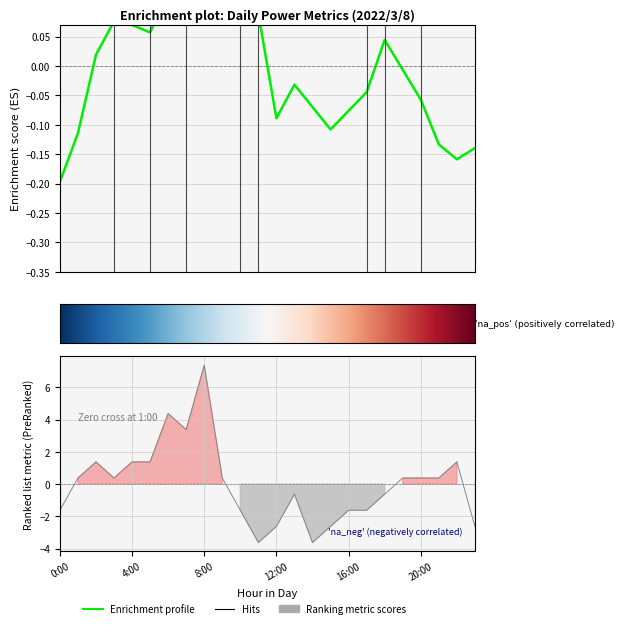

True or false: Actual(kW) has a value of -0.1 at 15:00.

True